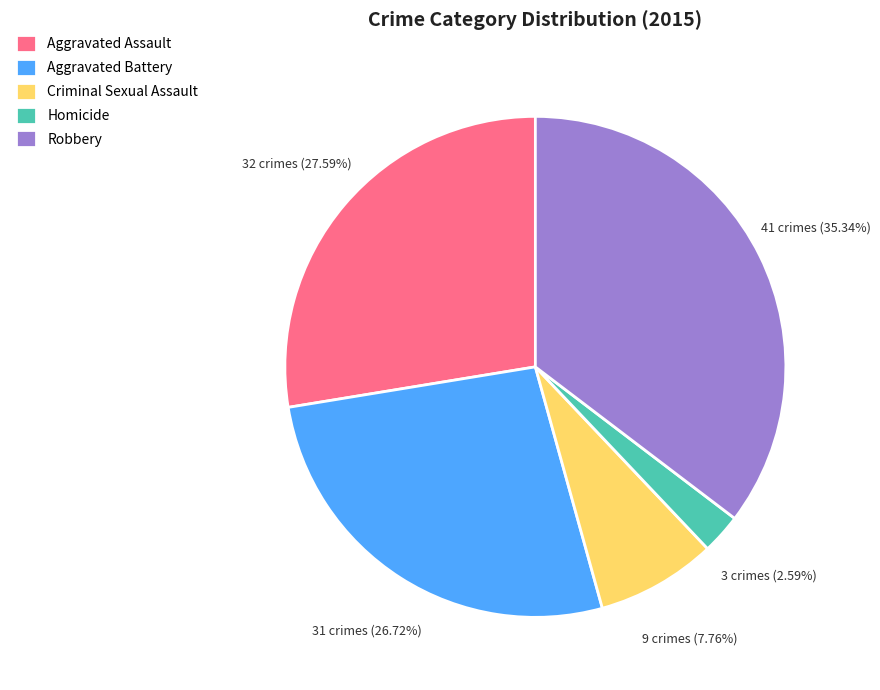

Which slice is the largest?

Robbery